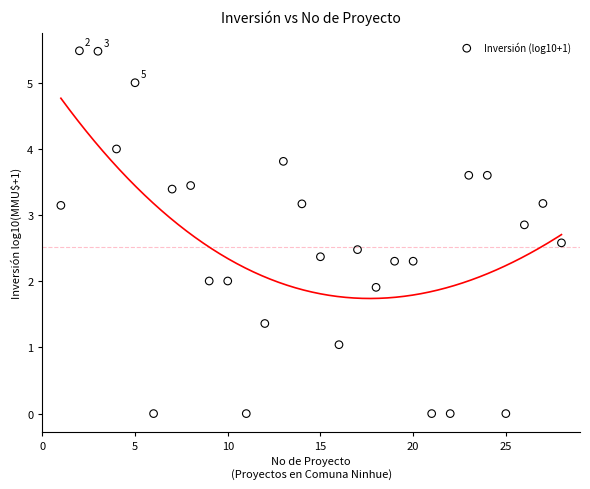

What is the range of Y values (max minus min)?

5.5